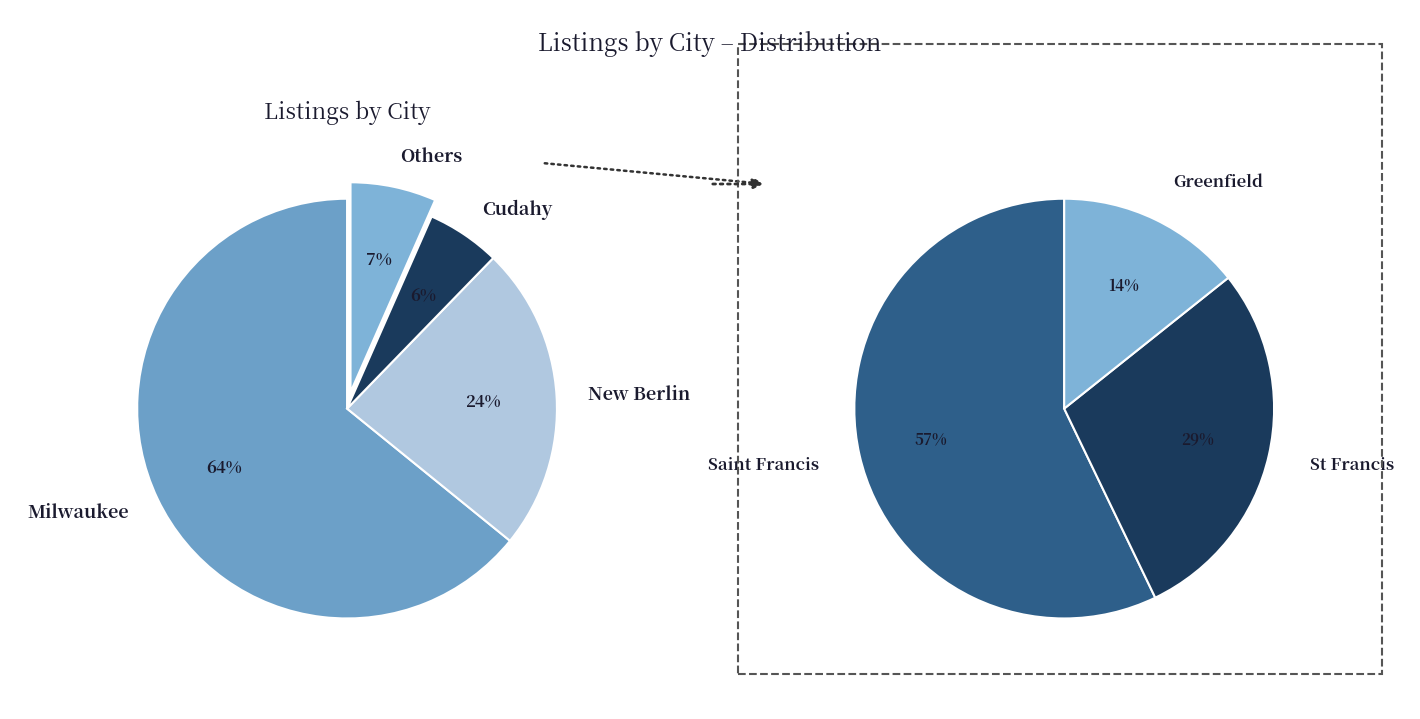

What is the largest slice in the pie chart?

Milwaukee